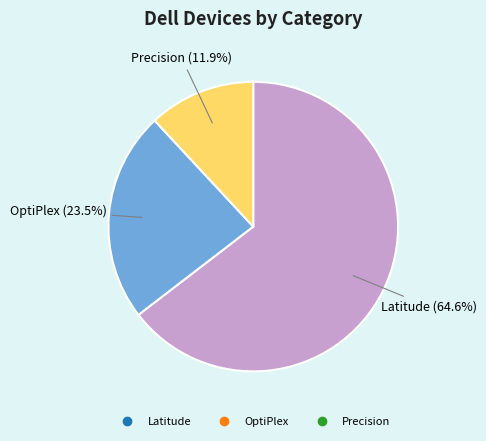

Which category has the smallest portion of the pie?

Precision